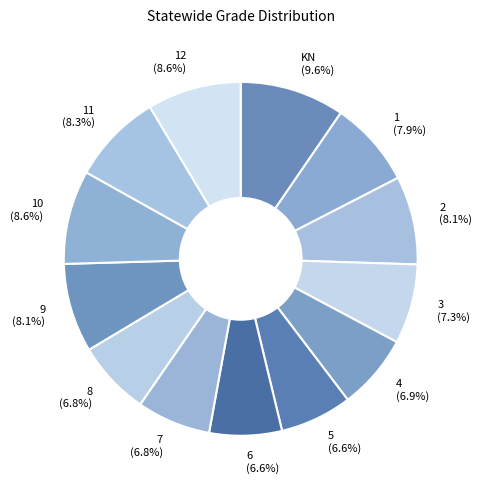

How many slices are in this pie chart?

13